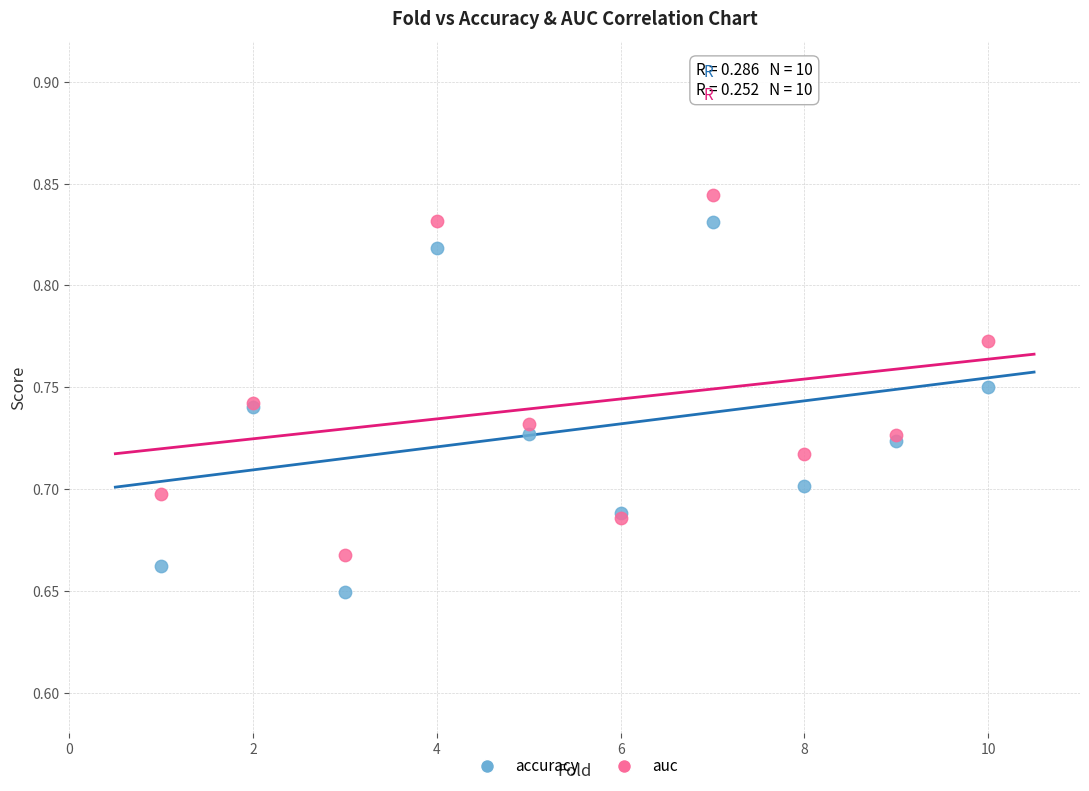

Which series contains the highest Y value?

auc